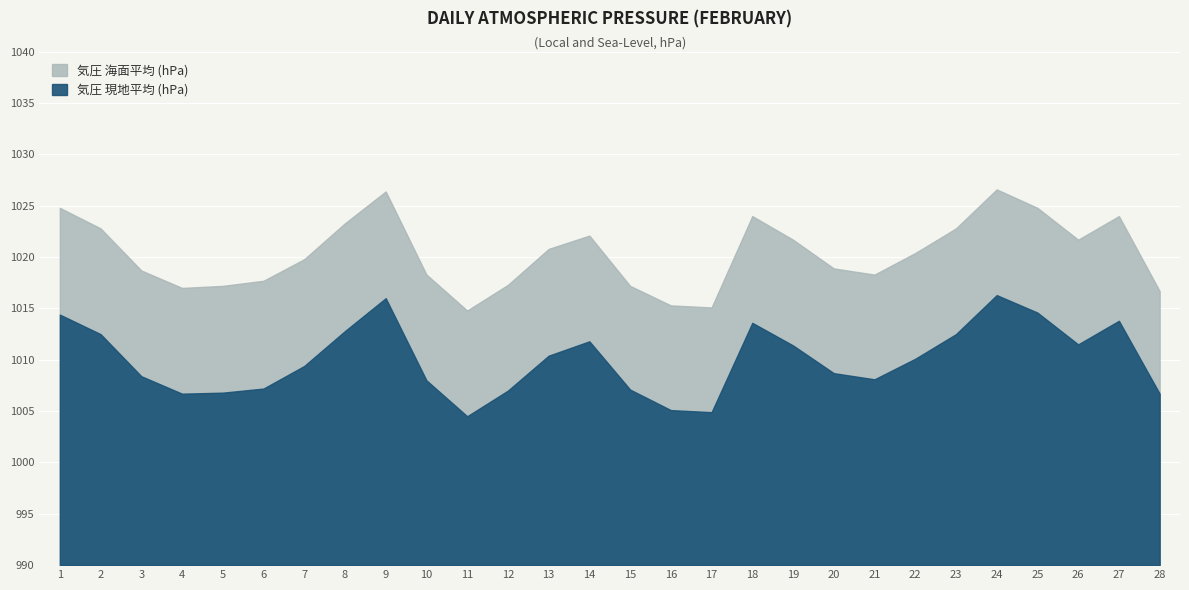

True or false: 気圧 海面平均 (hPa) has more than 2 points higher than both neighbors.

True